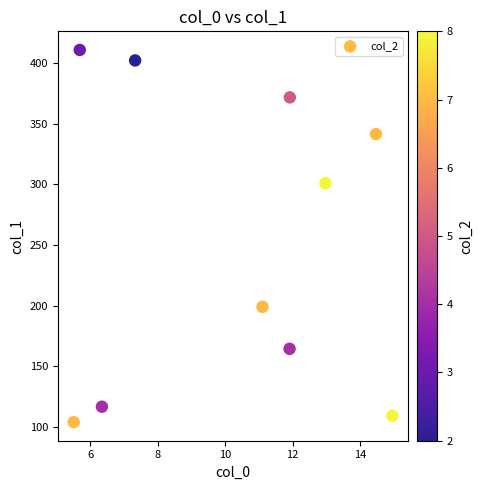

What is the range of X values (max minus min)?

9.5